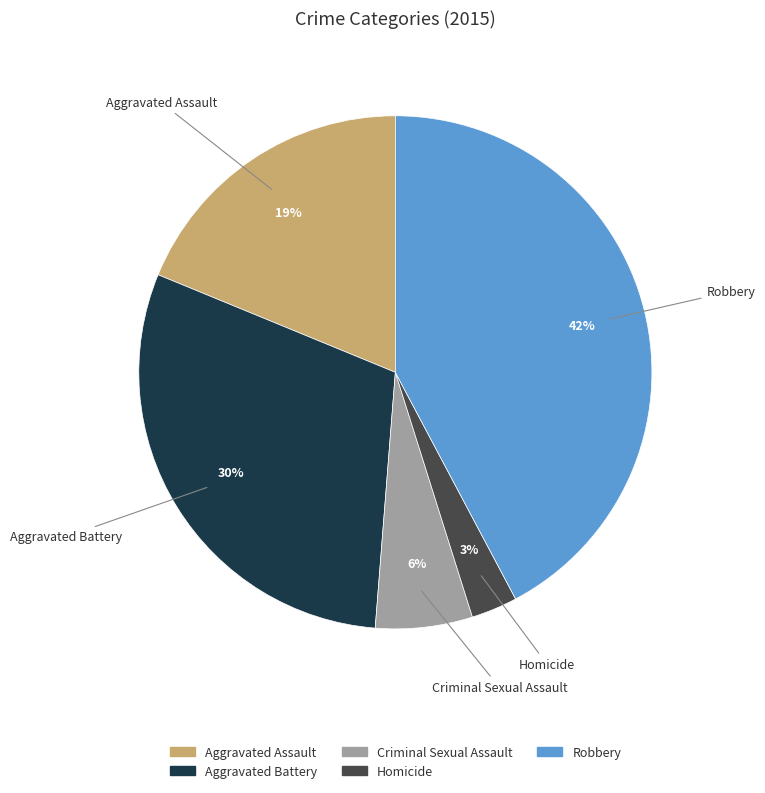

Which slice is the smallest?

Homicide